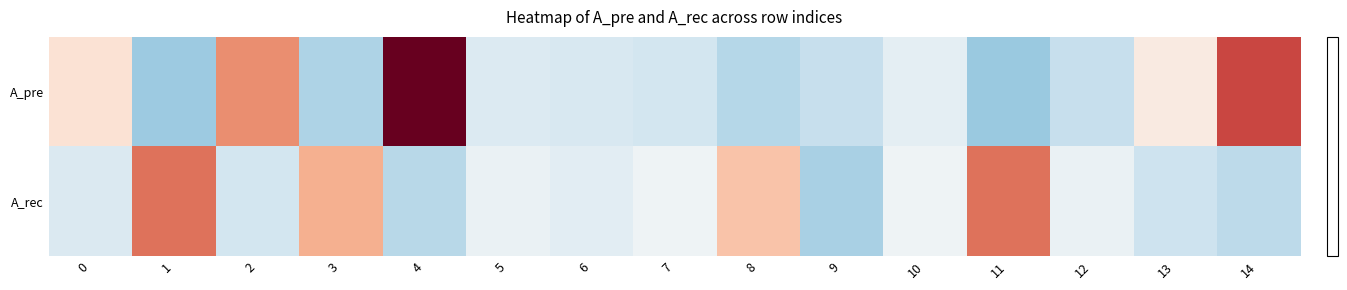

Reading left to right, extract all data points from this chart.

A_pre: 0=0.0	1=-0.0	2=0.0	3=-0.0	4=0.1	5=-0.0	6=-0.0	7=-0.0	8=-0.0	9=-0.0	10=-0.0	11=-0.0	12=-0.0	13=0.0	14=0.1
A_rec: 0=-0.0	1=0.0	2=-0.0	3=0.0	4=-0.0	5=-0.0	6=-0.0	7=-0.0	8=0.0	9=-0.0	10=-0.0	11=0.0	12=-0.0	13=-0.0	14=-0.0